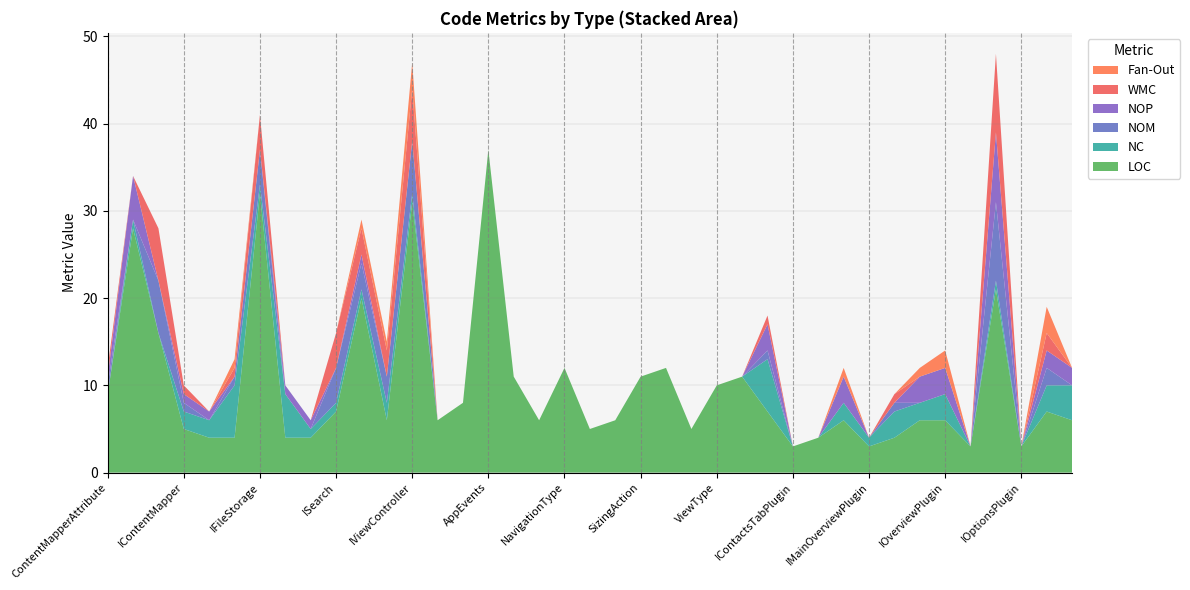

Reading left to right, extract all data points from this chart.

LOC: 9	28	16	5	4	4	32	4	4	7	20	6	31	6	8	37	11	6	12	5	6	11	12	5	10	11	7	3	4	6	3	4	6	6	3	21	3	7	6
NC: 0	1	0	2	2	6	1	5	1	1	1	2	1	0	0	0	0	0	0	0	0	0	0	0	0	0	6	0	0	2	1	3	2	3	0	1	0	3	4
NOM: 1	0	6	1	0	1	4	0	0	4	3	3	6	0	0	0	0	0	0	0	0	0	0	0	0	0	1	0	0	0	0	1	0	0	0	9	0	2	0
NOP: 1	5	0	1	1	0	0	1	1	0	1	0	0	0	0	0	0	0	0	0	0	0	0	0	0	0	3	0	0	3	0	0	3	3	0	8	0	2	2
WMC: 1	0	6	1	0	1	4	0	0	4	3	3	6	0	0	0	0	0	0	0	0	0	0	0	0	0	1	0	0	0	0	1	0	0	0	9	0	2	0
Fan-Out: 0	0	0	0	0	1	0	0	0	0	1	1	3	0	0	0	0	0	0	0	0	0	0	0	0	0	0	0	0	1	0	0	1	2	0	0	0	3	0